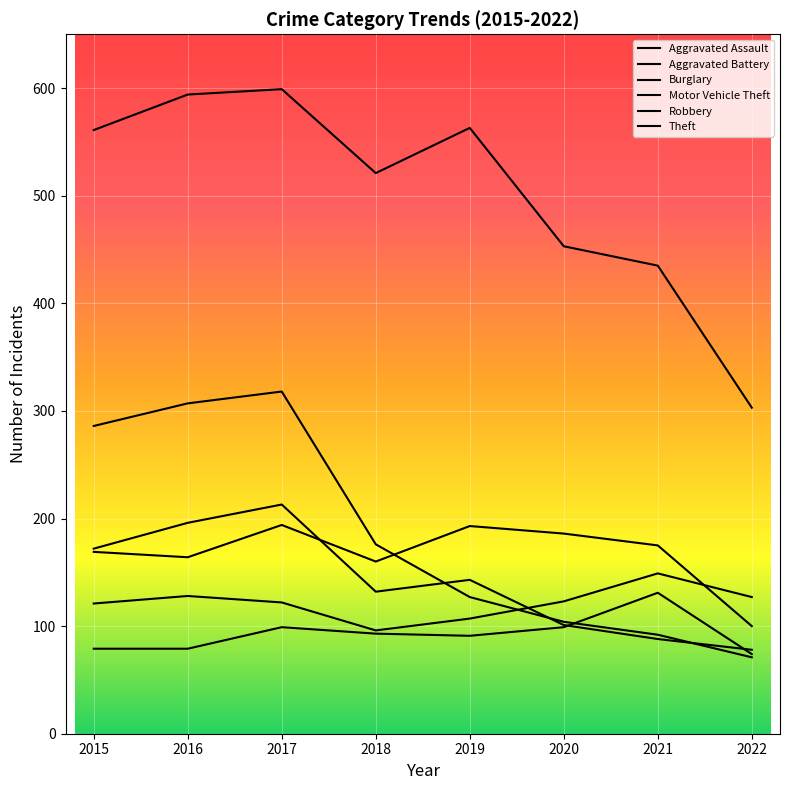

How many values in the Aggravated Battery series are below 175?

4